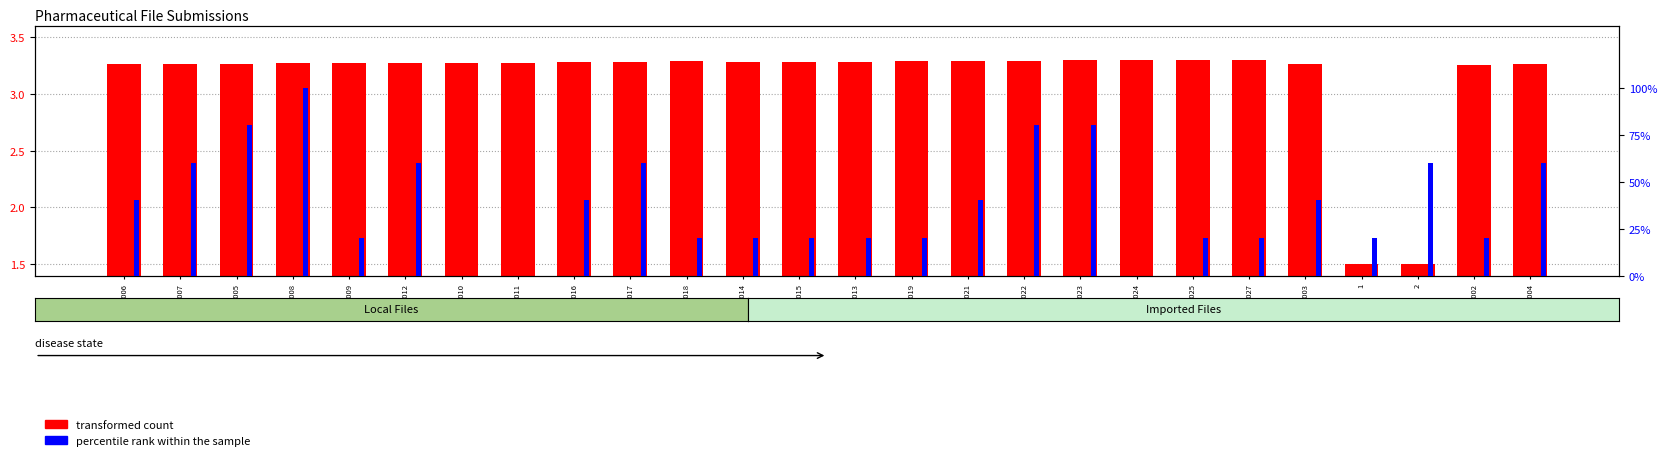

Where does the transformed count series first go above 3?

1006